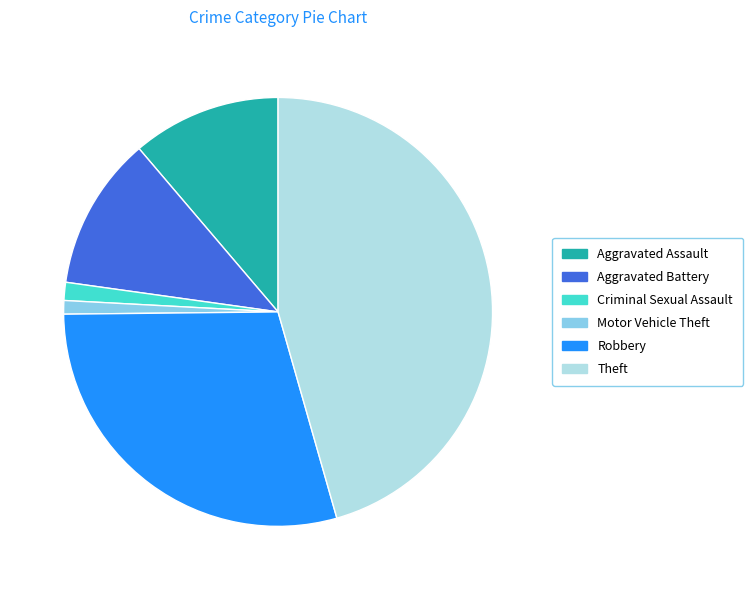

True or false: Aggravated Assault accounts for 11% of the total.

True